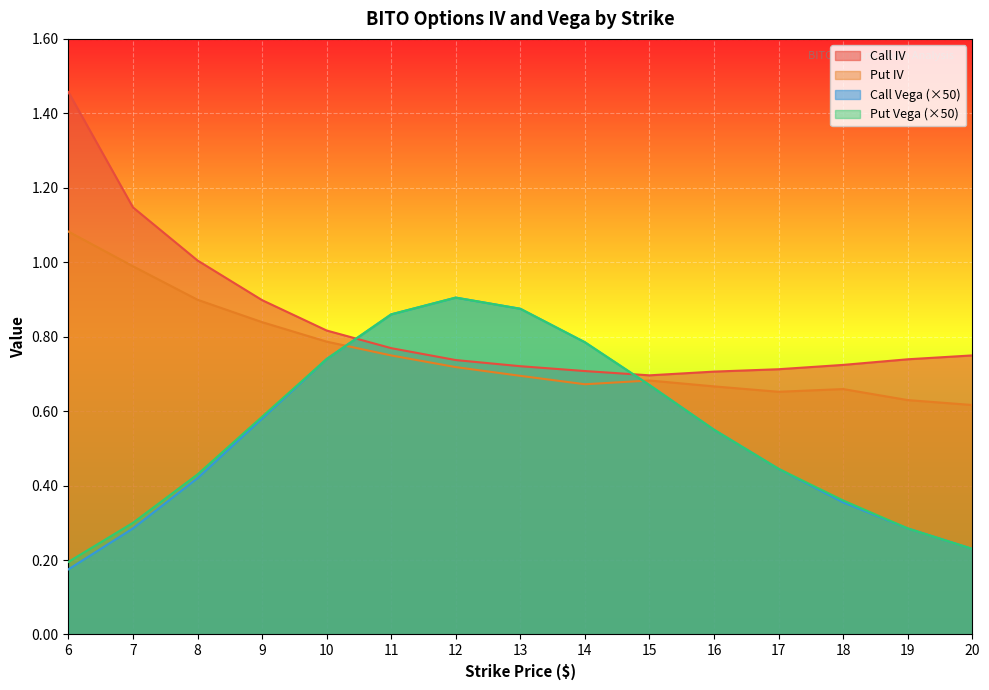

Where do Put Vega and Put IV first cross each other?

10 and 11